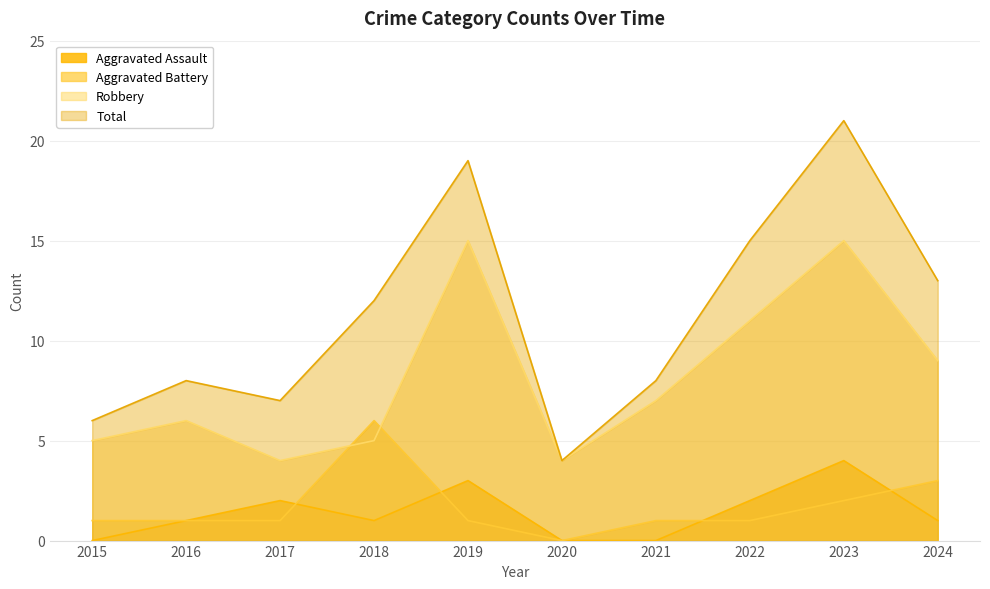

Does the chart display data point markers on the line(s)?

No